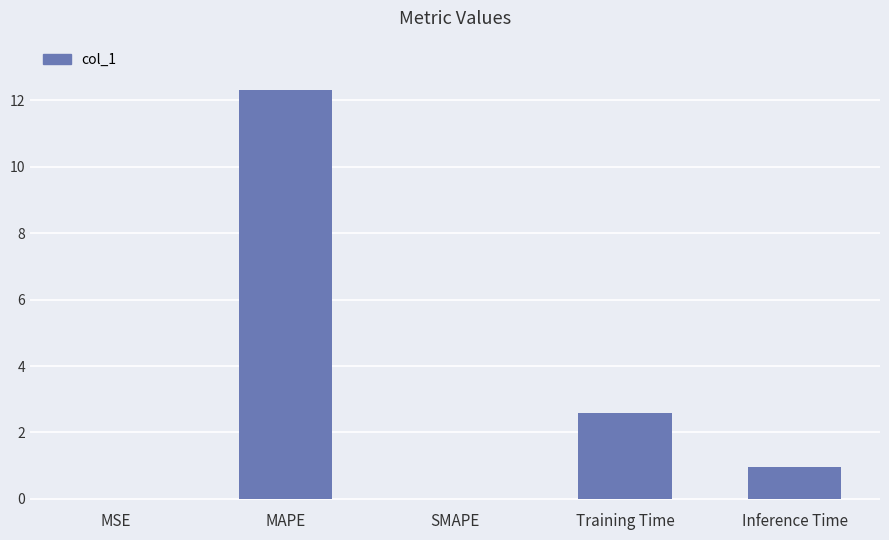

What is the average value?

3.2